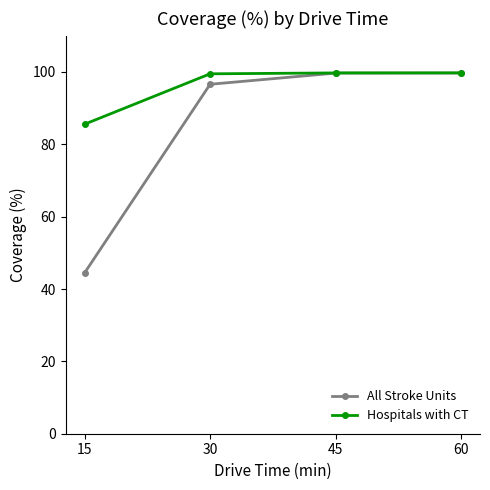

At how many categories does at least one series exceed 72?

4